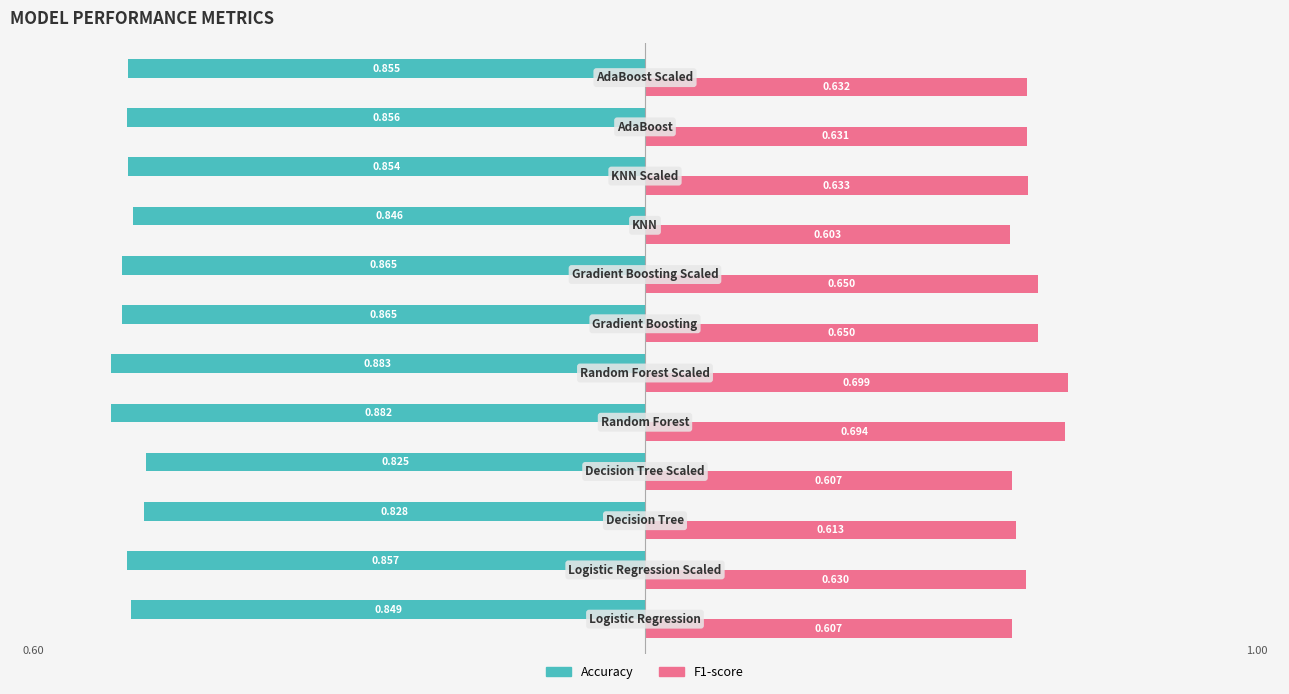

What is the highest value of the Accuracy series?

-0.8